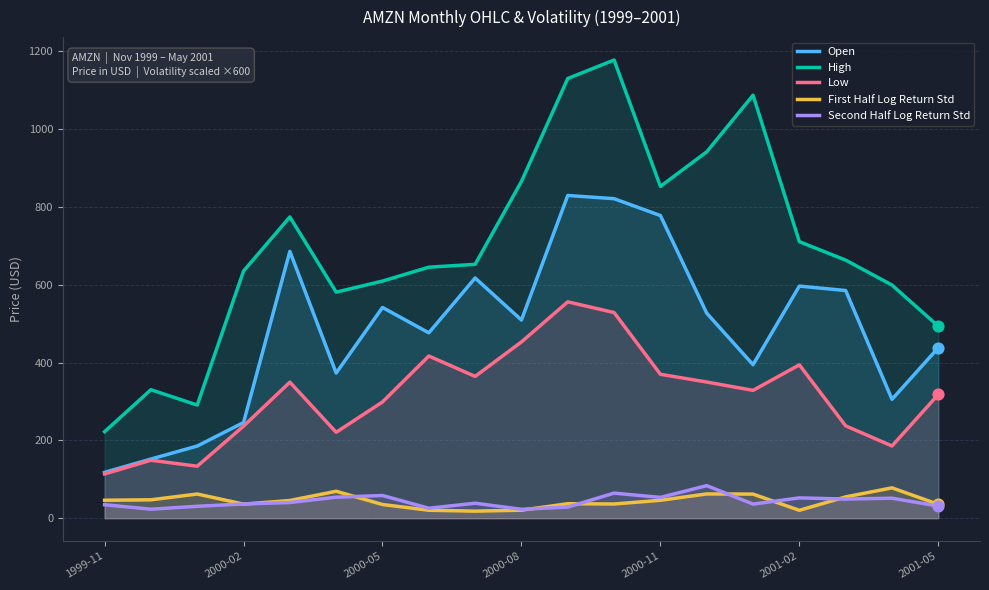

What are all the series names shown in the legend?

Open, High, Low, First Half Log Return Std, Second Half Log Return Std